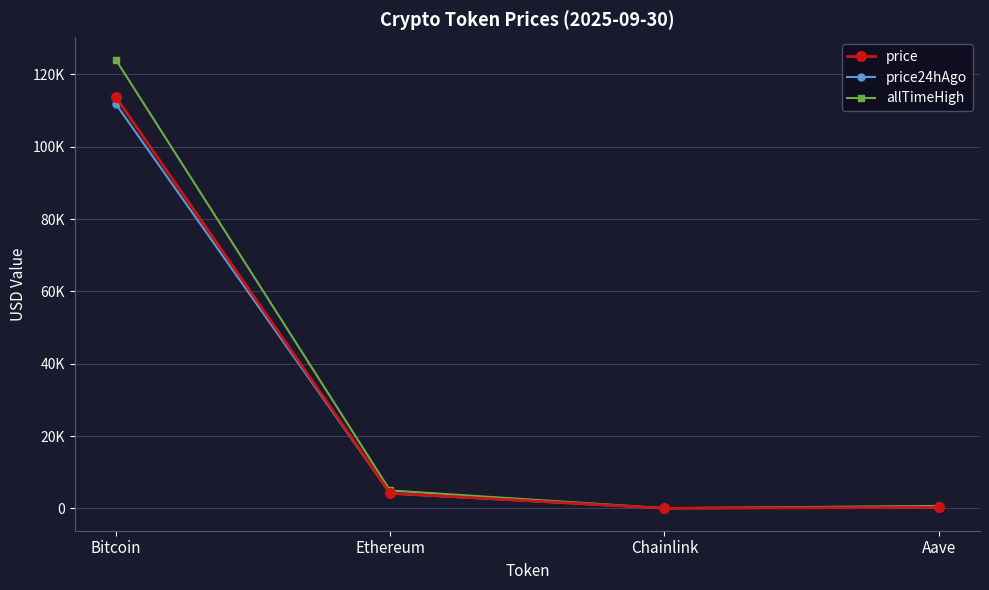

What is the greatest value displayed?

124128.0